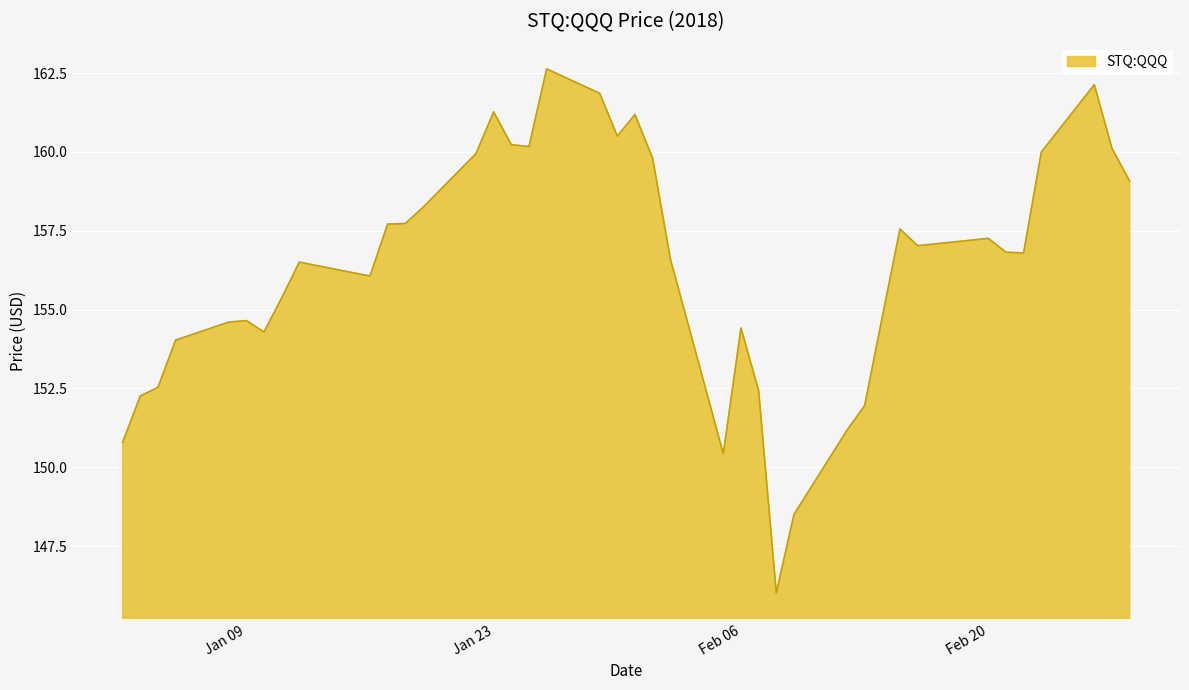

What is the smallest value displayed?

146.0